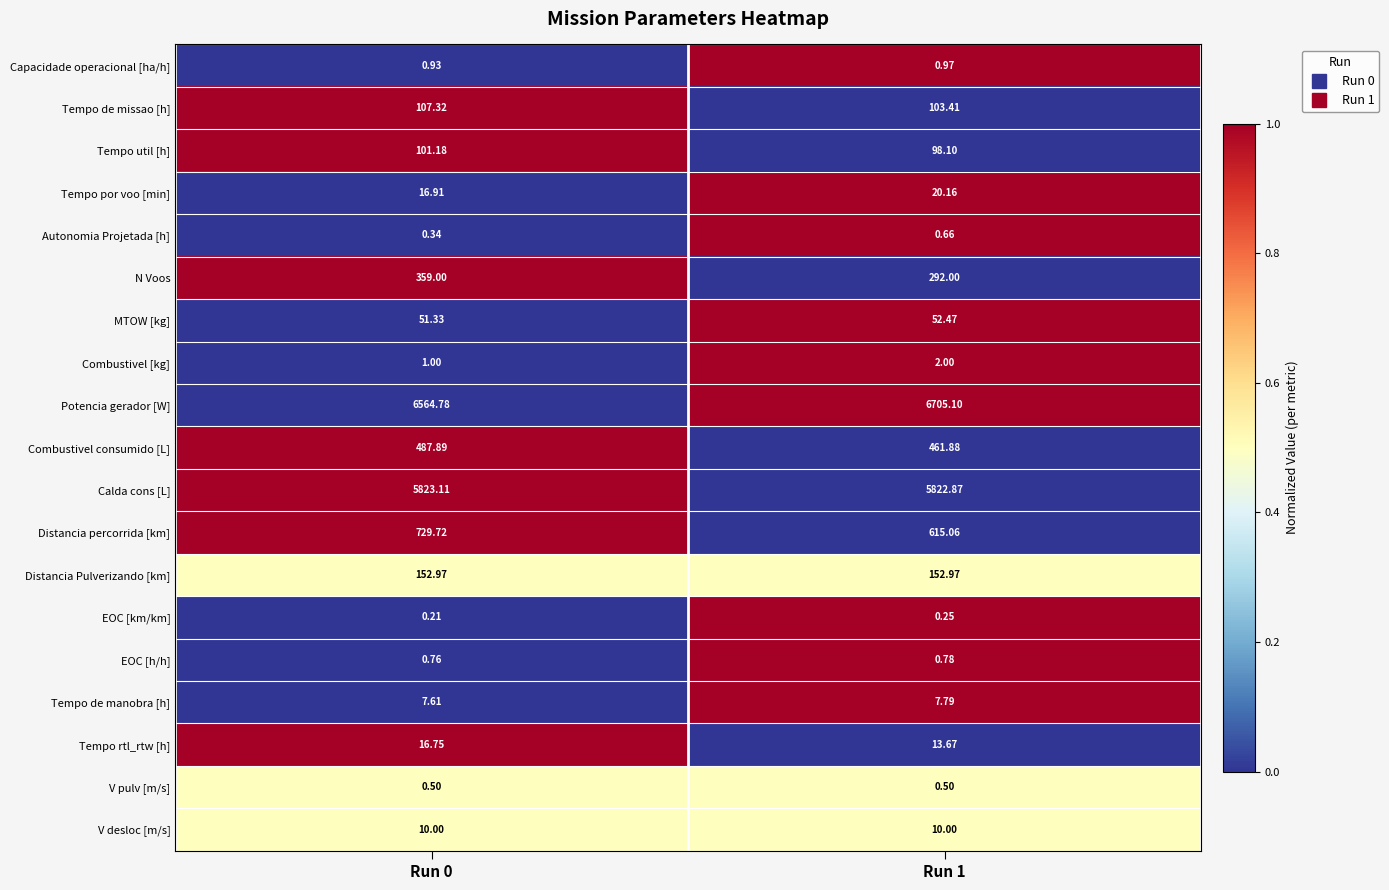

Which series has the largest total across all categories?

Potencia gerador [W]